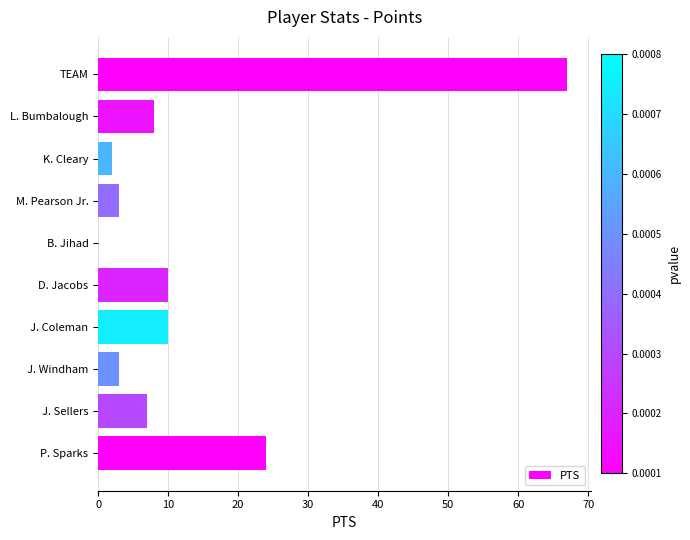

True or false: the data shows 8 at L. Bumbalough.

True